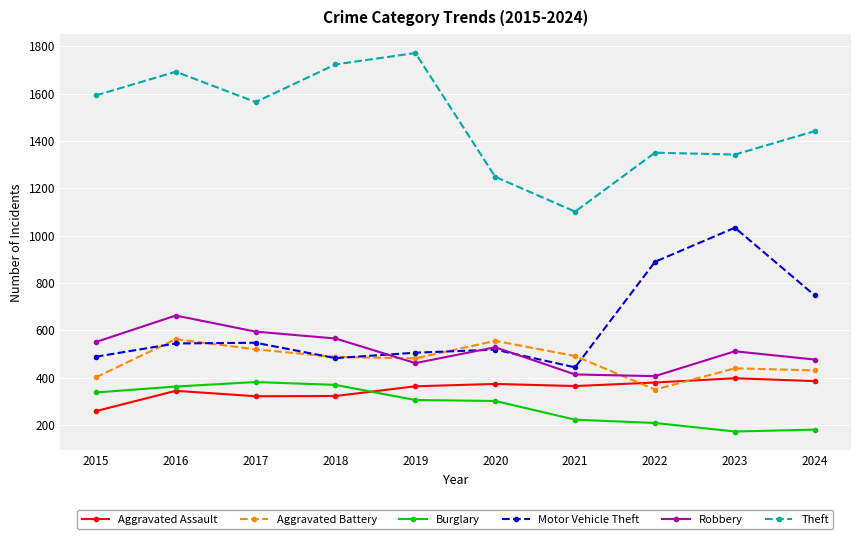

How many interior local peaks does the Motor Vehicle Theft series have?

3